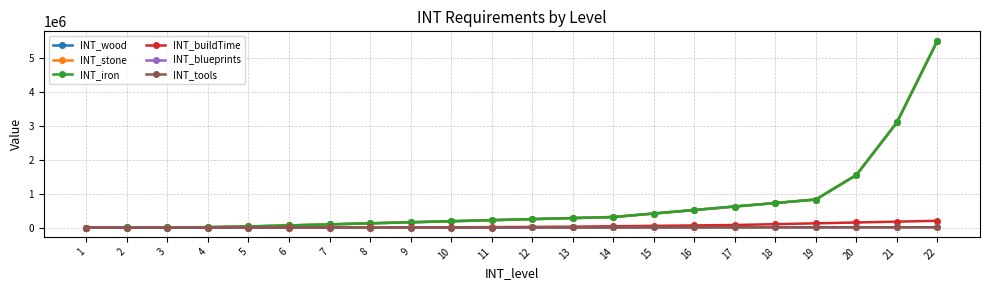

Does the chart have visible grid lines?

Yes